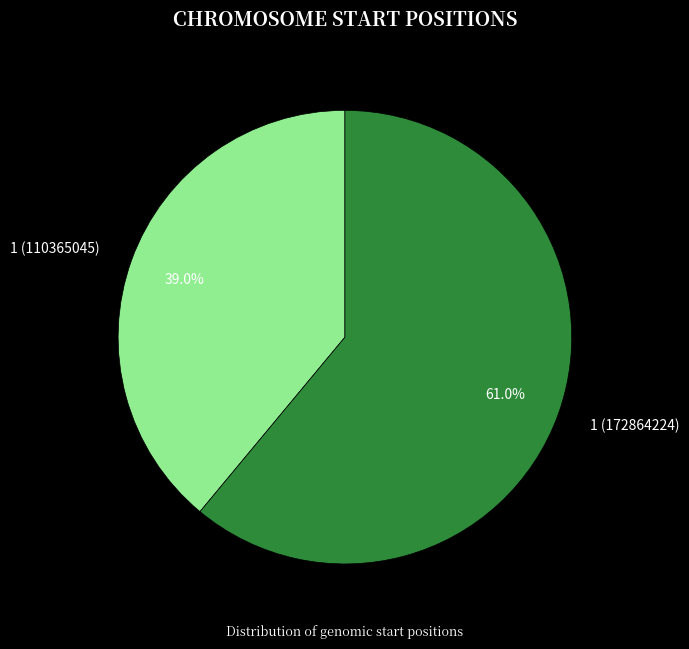

What percentage is the 1 (172864224) slice, to the nearest percent?

61%